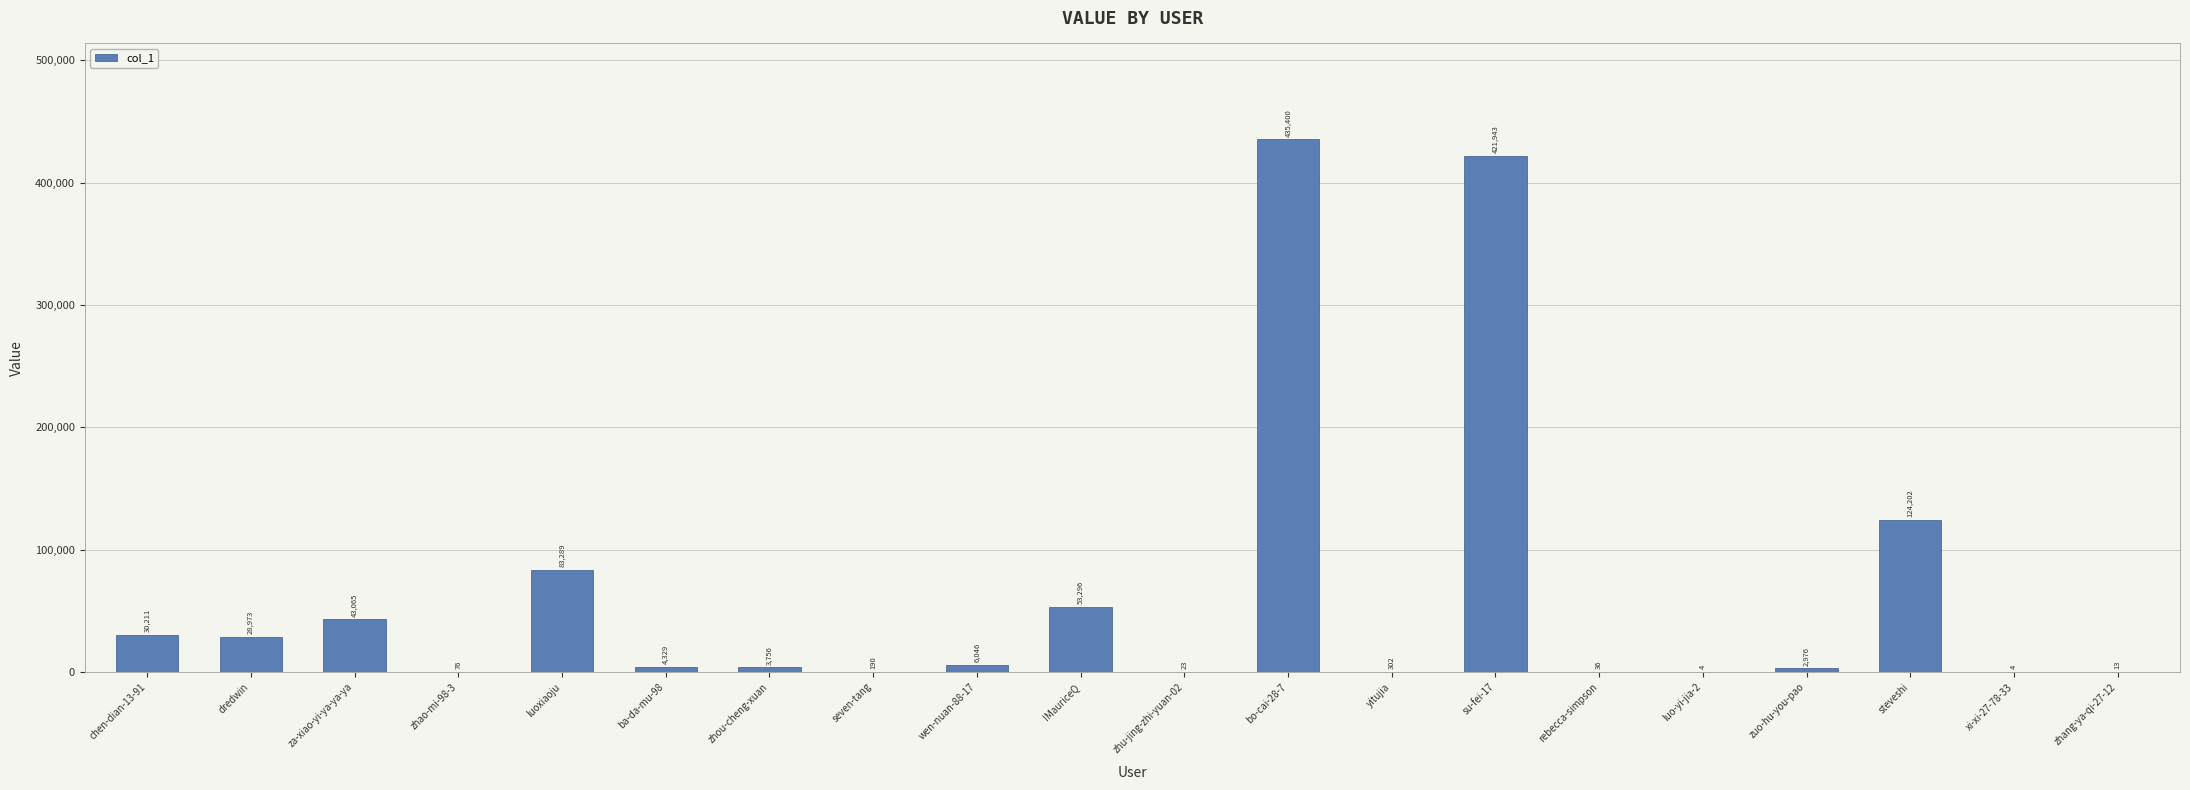

What is the maximum value shown in the chart?

435400